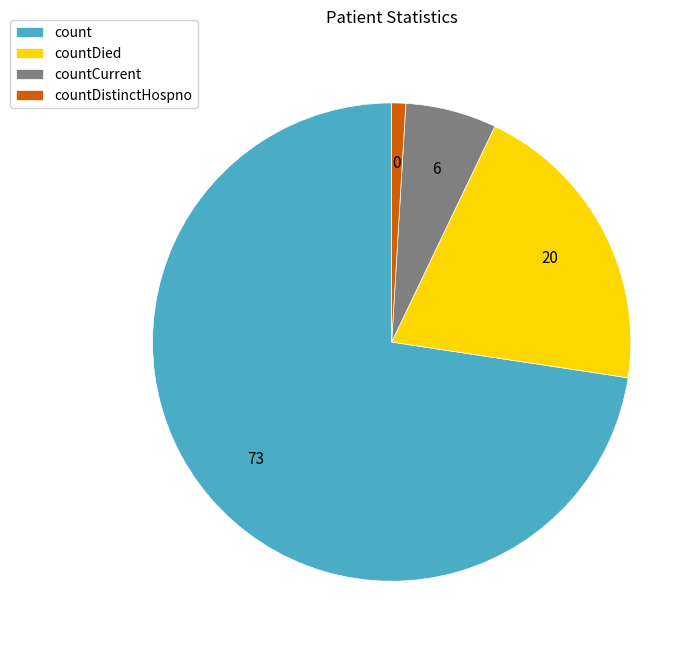

How many slices are in this pie chart?

4